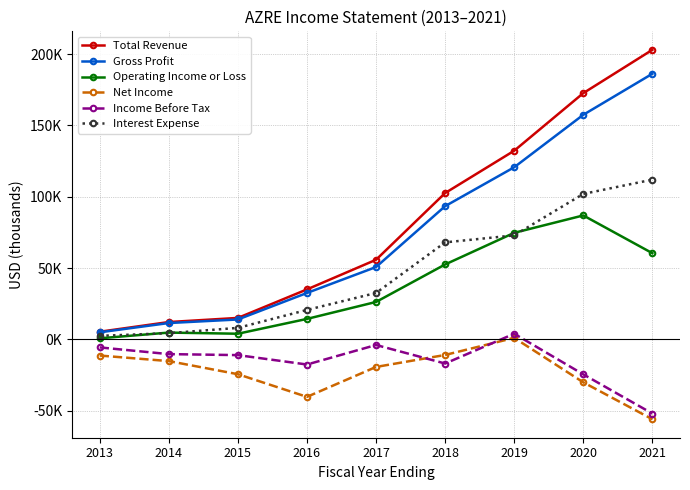

What are all the series names shown in the legend?

Total Revenue, Gross Profit, Operating Income or Loss, Net Income, Income Before Tax, Interest Expense